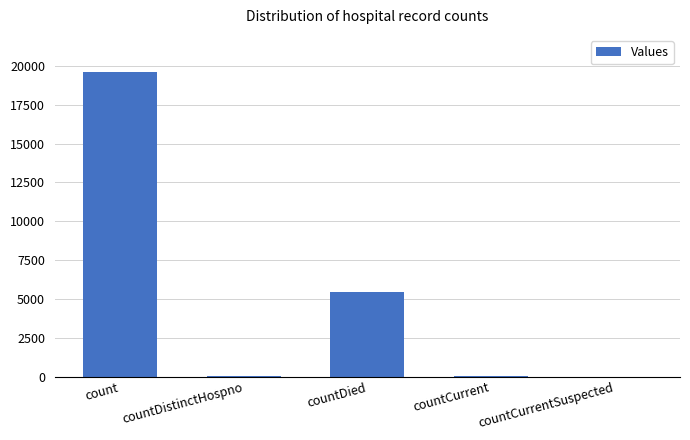

Count the number of data series in this chart.

1